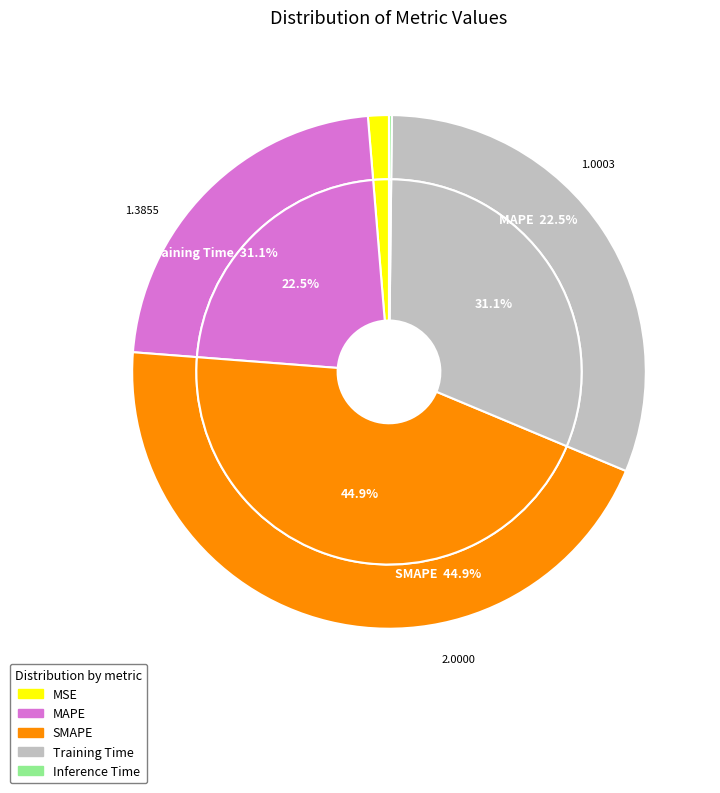

Is there a majority slice in this chart?

No